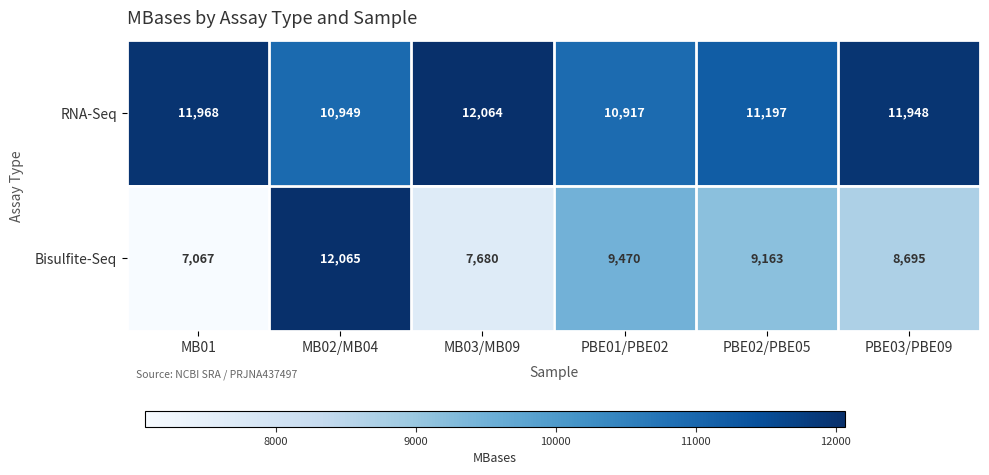

Which series changed the most between MB03/MB09 and PBE02/PBE05?

Bisulfite-Seq